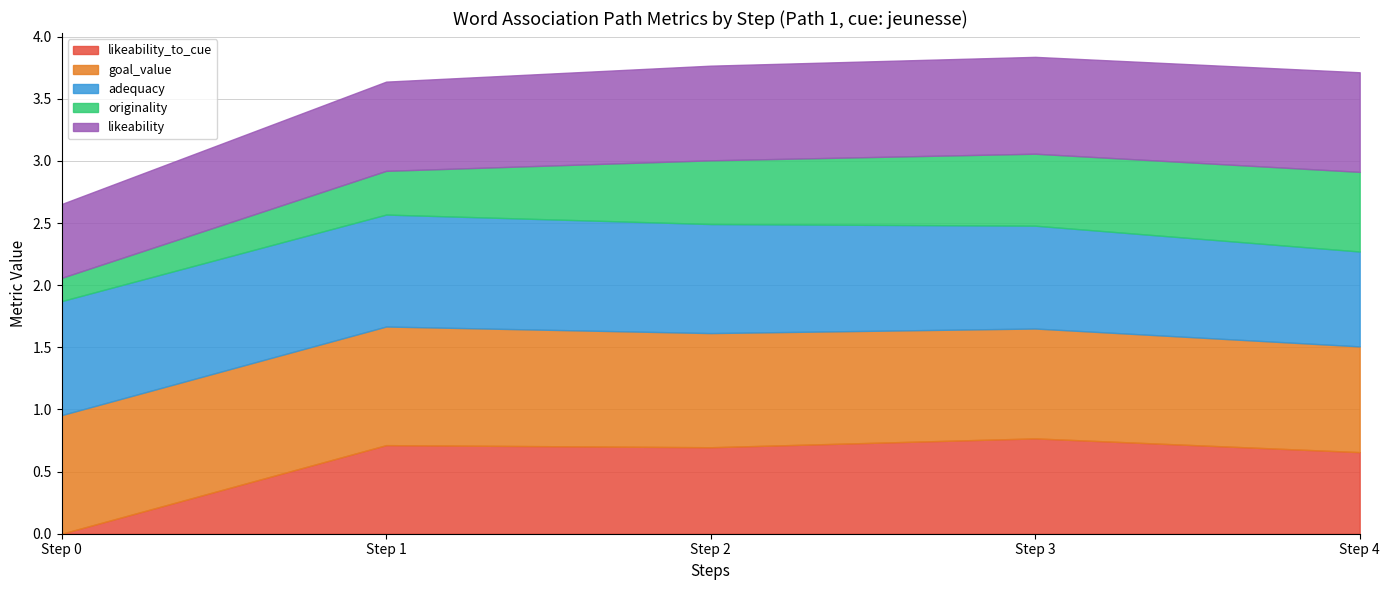

Which series has the widest spread of values?

likeability_to_cue